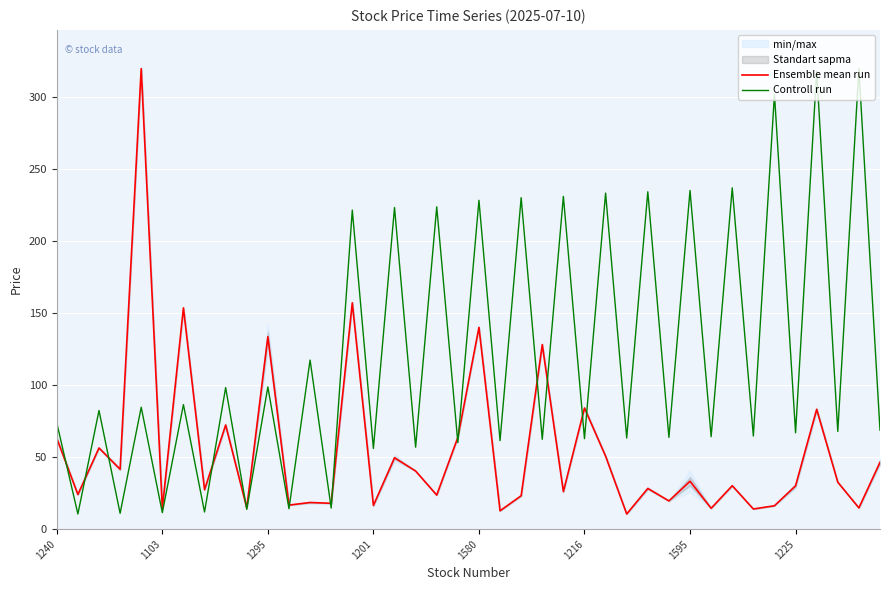

Is it true that Controll run equals 366.5 at 1580?

False